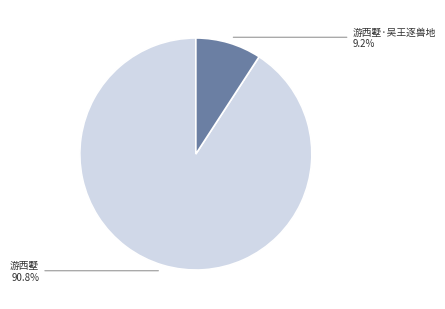

How many segments does this pie chart have?

2